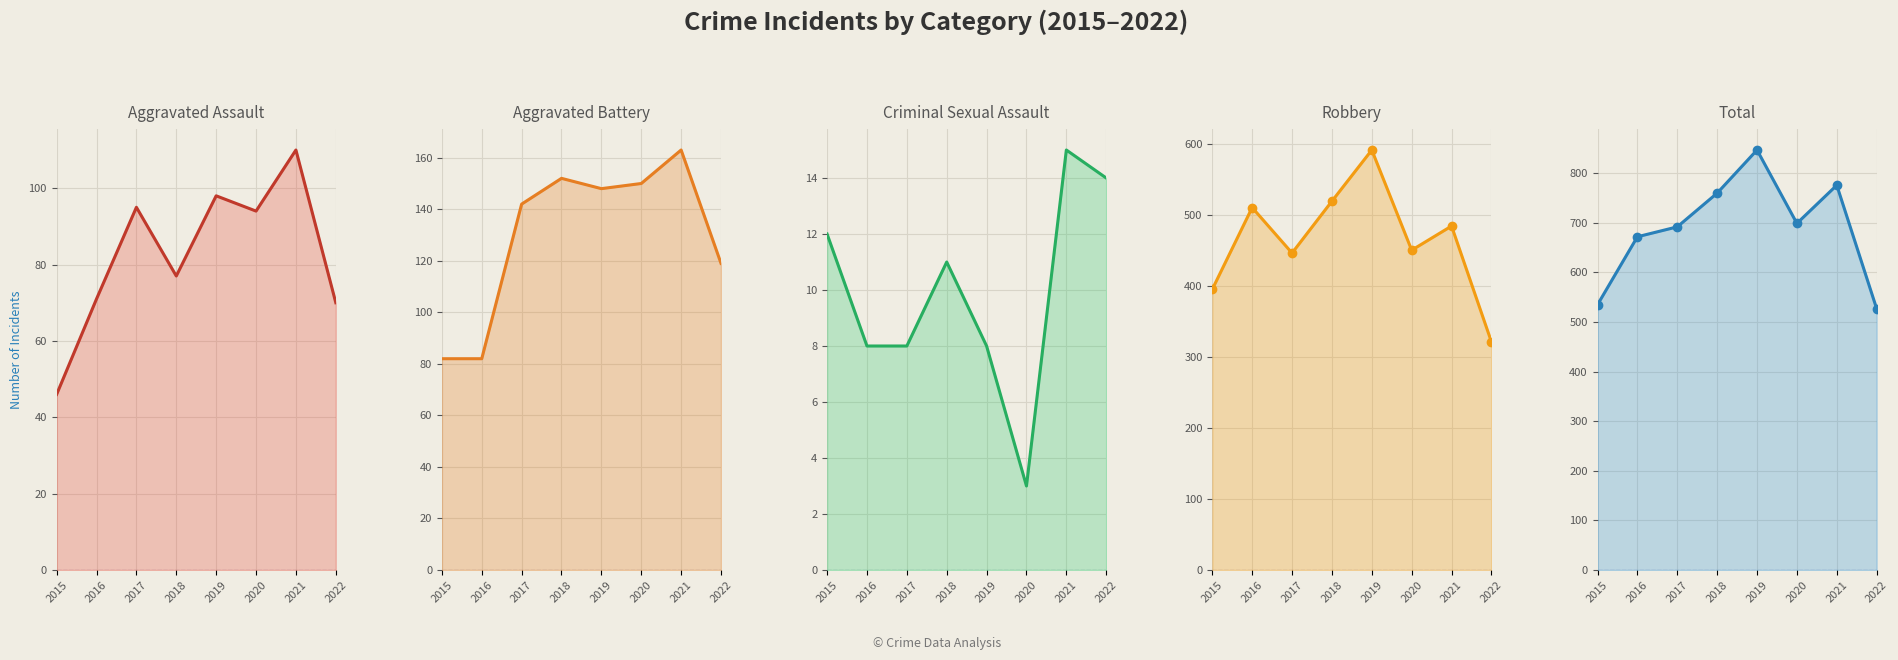

What is the difference between the second highest and minimum values in the Robbery series?

198